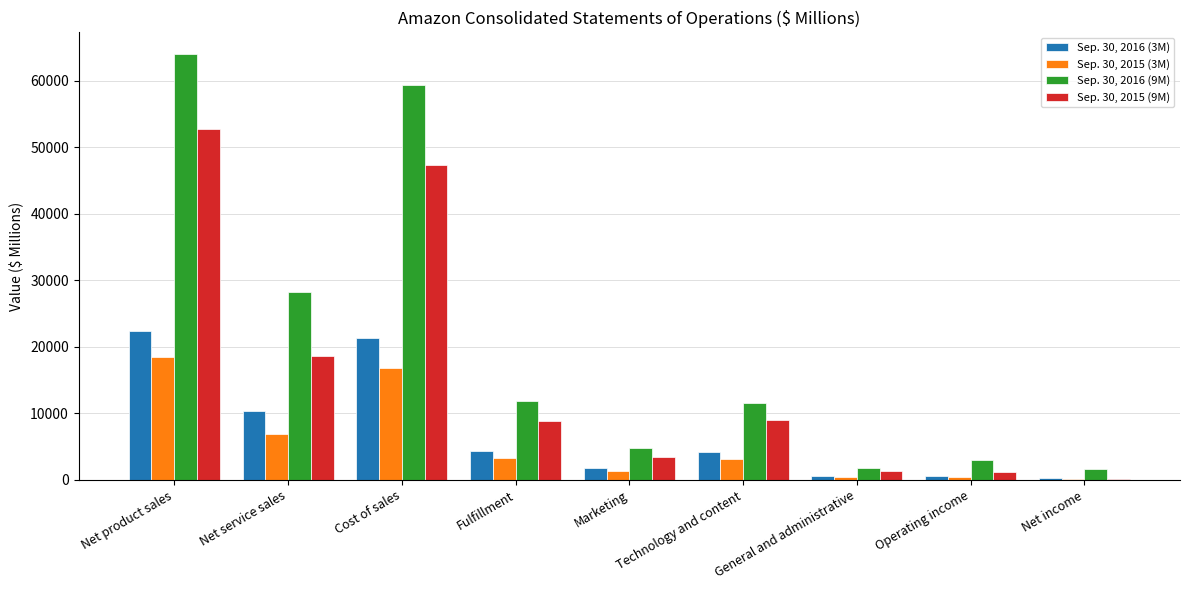

What is the maximum value shown in the chart?

64036